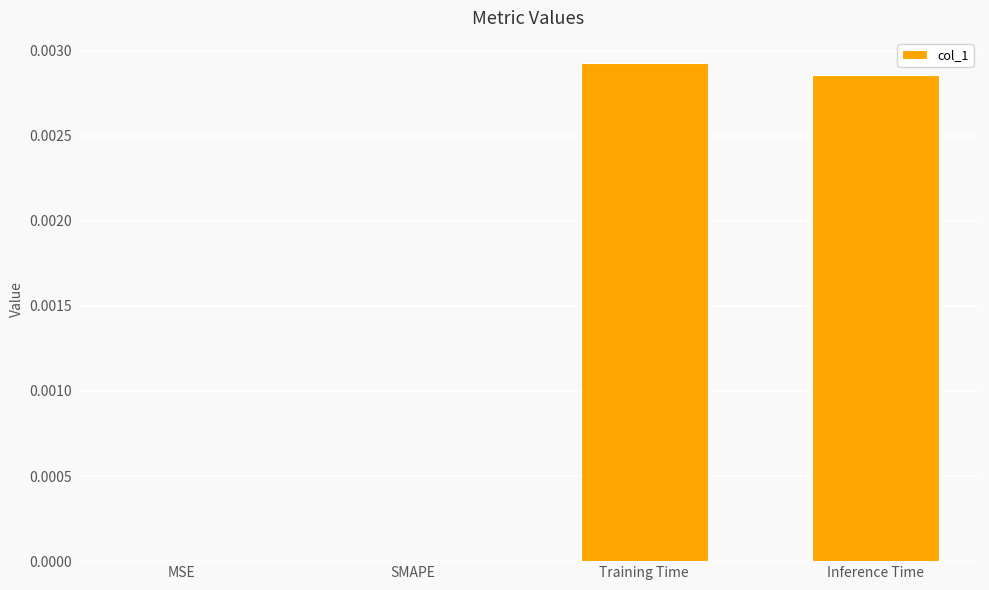

Between MSE and Training Time, which is larger?

Training Time